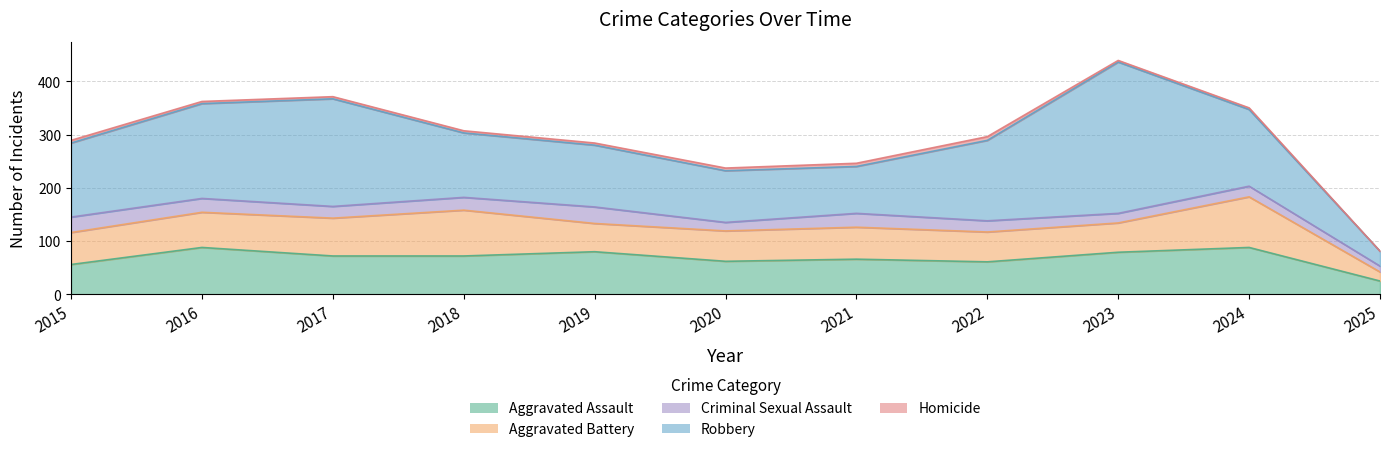

At which category is the sum across all series the highest?

2023